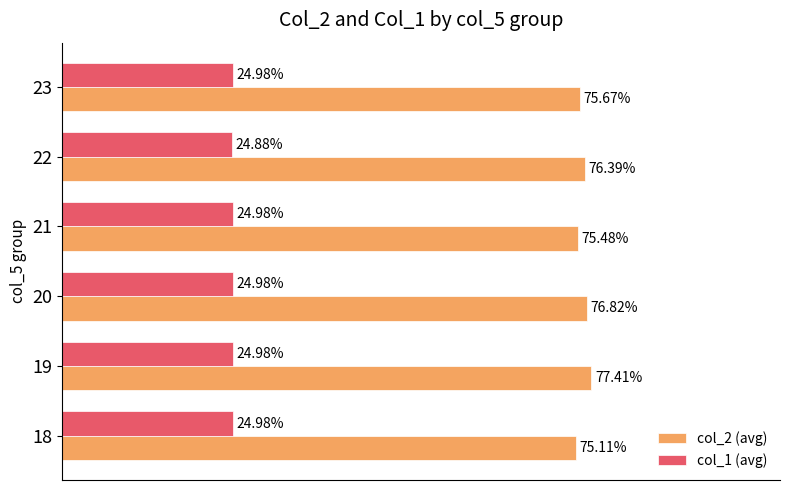

What are all the series names shown in the legend?

col_2 (avg), col_1 (avg)